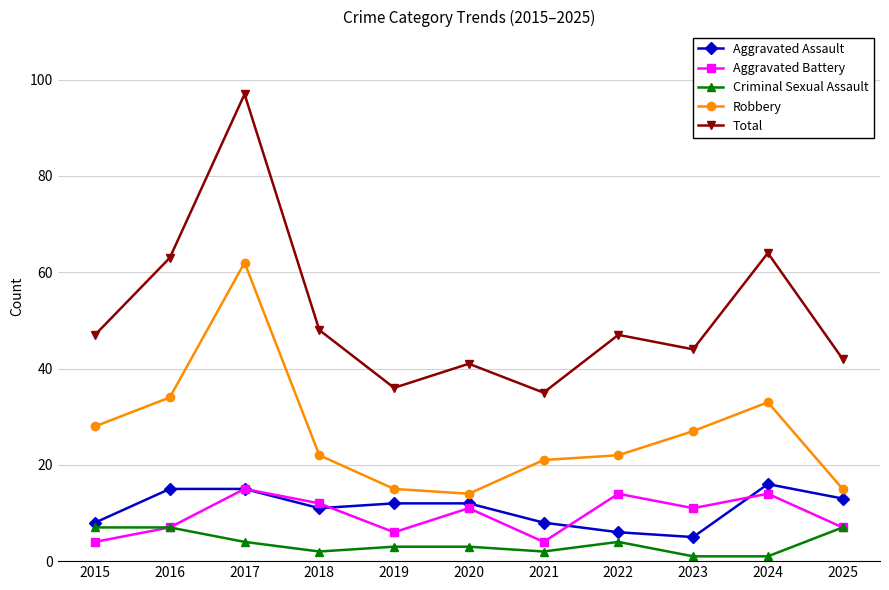

Reading right to left, transcribe all the data shown in this chart.

Aggravated Assault: 13	16	5	6	8	12	12	11	15	15	8
Aggravated Battery: 7	14	11	14	4	11	6	12	15	7	4
Criminal Sexual Assault: 7	1	1	4	2	3	3	2	4	7	7
Robbery: 15	33	27	22	21	14	15	22	62	34	28
Total: 42	64	44	47	35	41	36	48	97	63	47